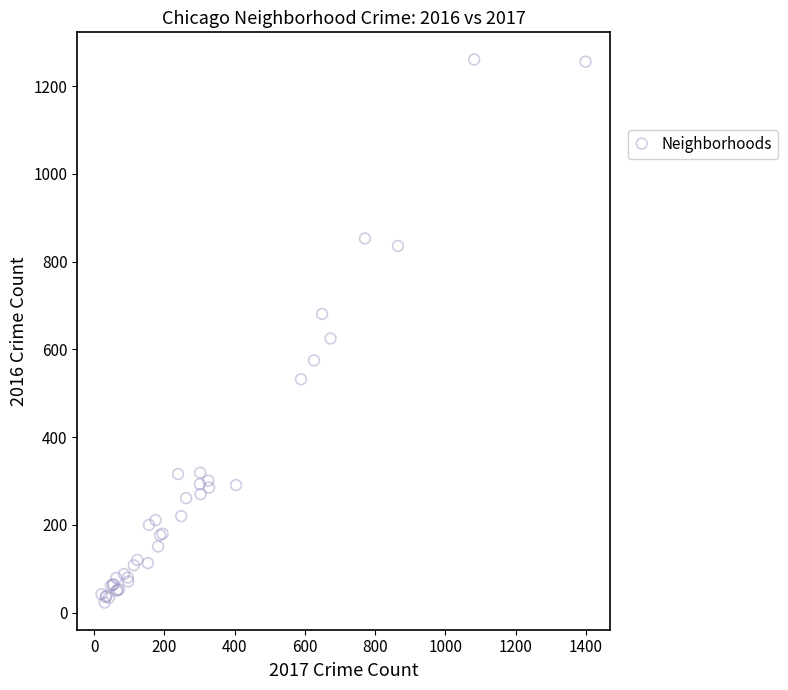

What Y value in the scatter plot is closest to 642?

625